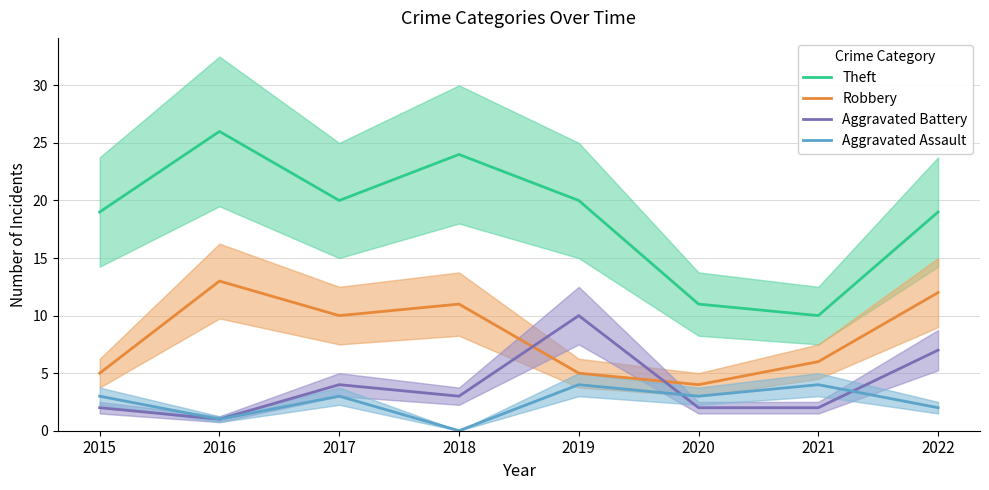

Reading left to right, list all the values displayed in this chart.

Theft: 2015=19	2016=26	2017=20	2018=24	2019=20	2020=11	2021=10	2022=19
Robbery: 2015=5	2016=13	2017=10	2018=11	2019=5	2020=4	2021=6	2022=12
Aggravated Battery: 2015=2	2016=1	2017=4	2018=3	2019=10	2020=2	2021=2	2022=7
Aggravated Assault: 2015=3	2016=1	2017=3	2018=0	2019=4	2020=3	2021=4	2022=2